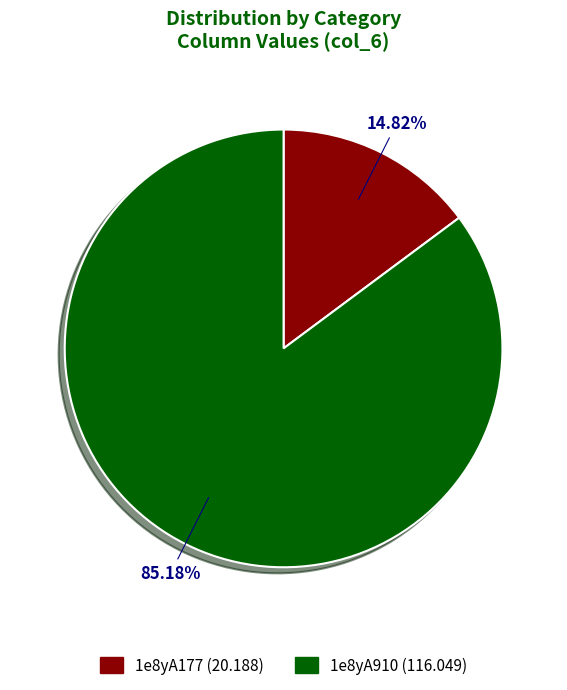

What percentage do 1e8yA177 and 1e8yA910 together represent?

100.0%